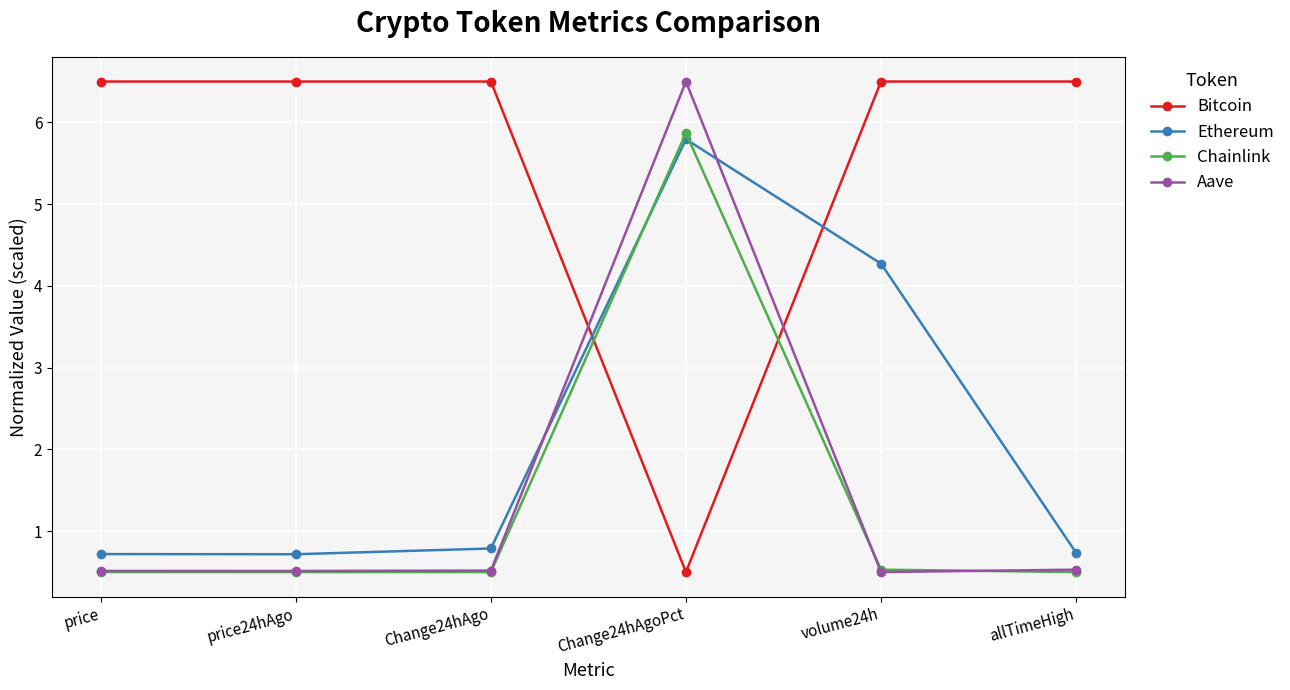

What is the label of the 2nd point from the left?

price24hAgo